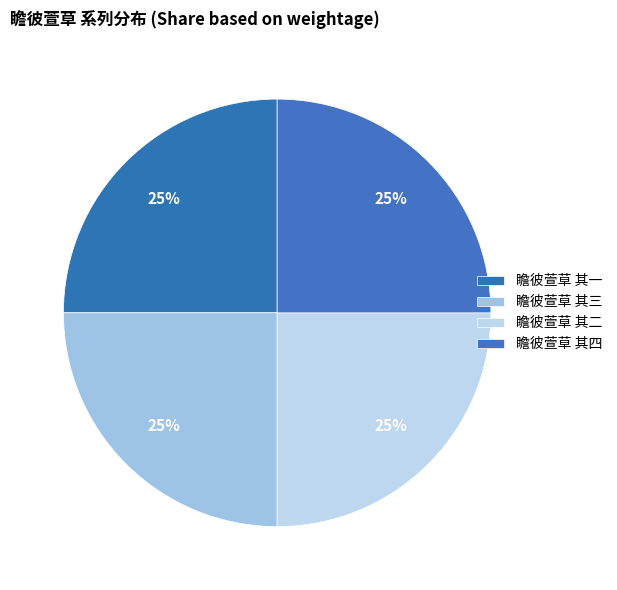

Count the number of slices in the pie.

4